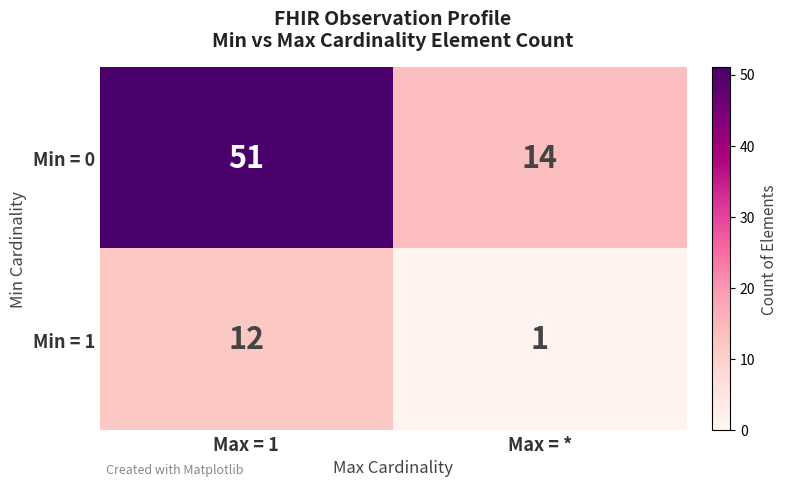

At which category does the chart reach its peak across all series?

Max = 1